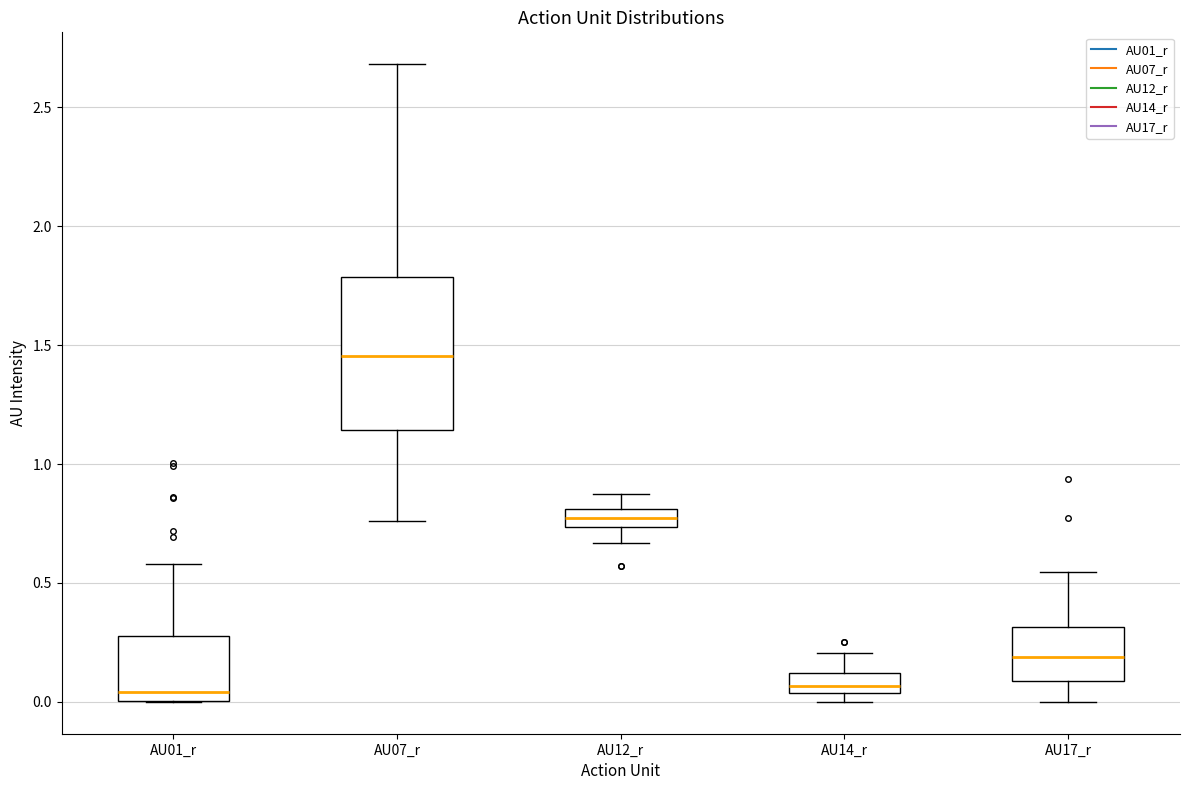

Where does the upper whisker of the box for AU12_r end on the y-axis? The values are not printed on the chart, so give them approximately, as read against the axis.

0.90